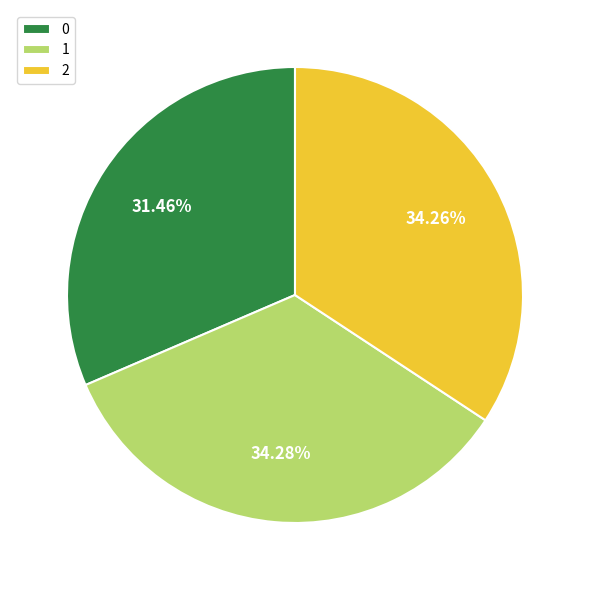

What percentage is the 0 slice, to the nearest percent?

31%